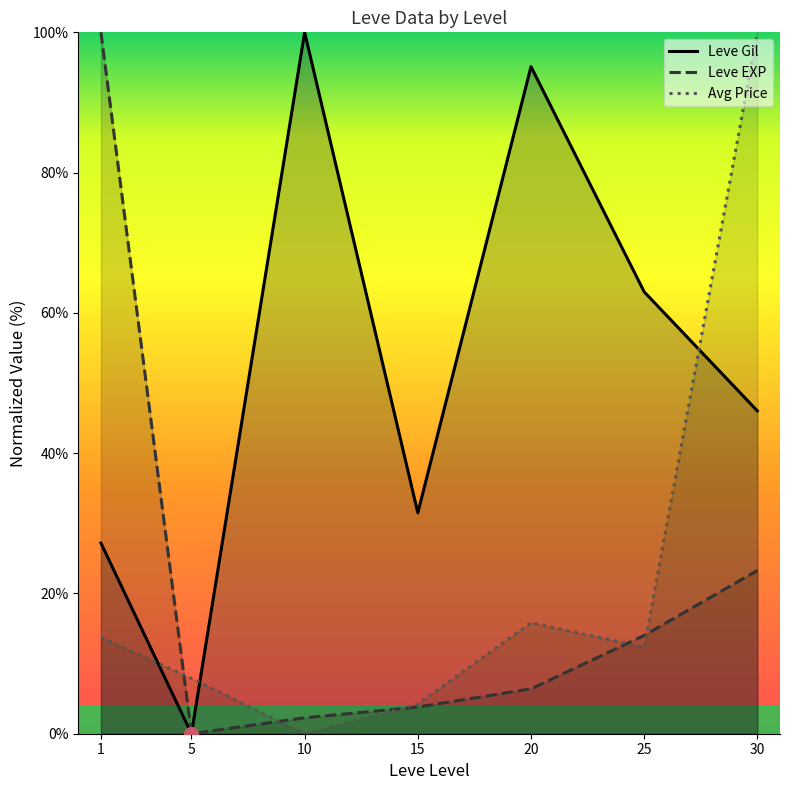

True or false: Leve Gil and Leve EXP intersect in this chart.

False